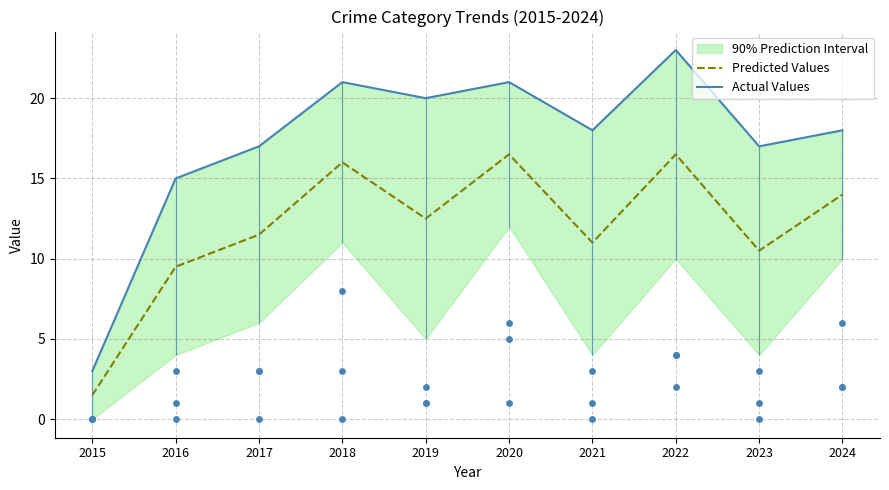

At which category is the sum across all series the highest?

2022